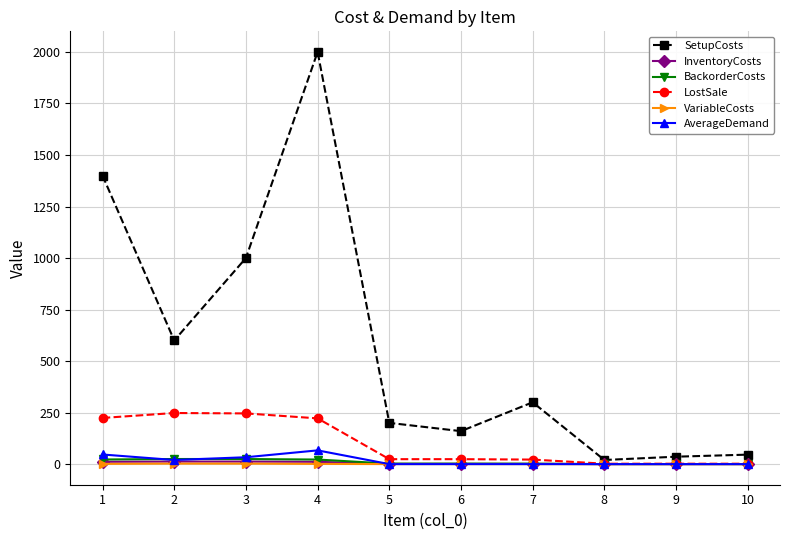

What is the maximum value shown in the chart?

2000.0